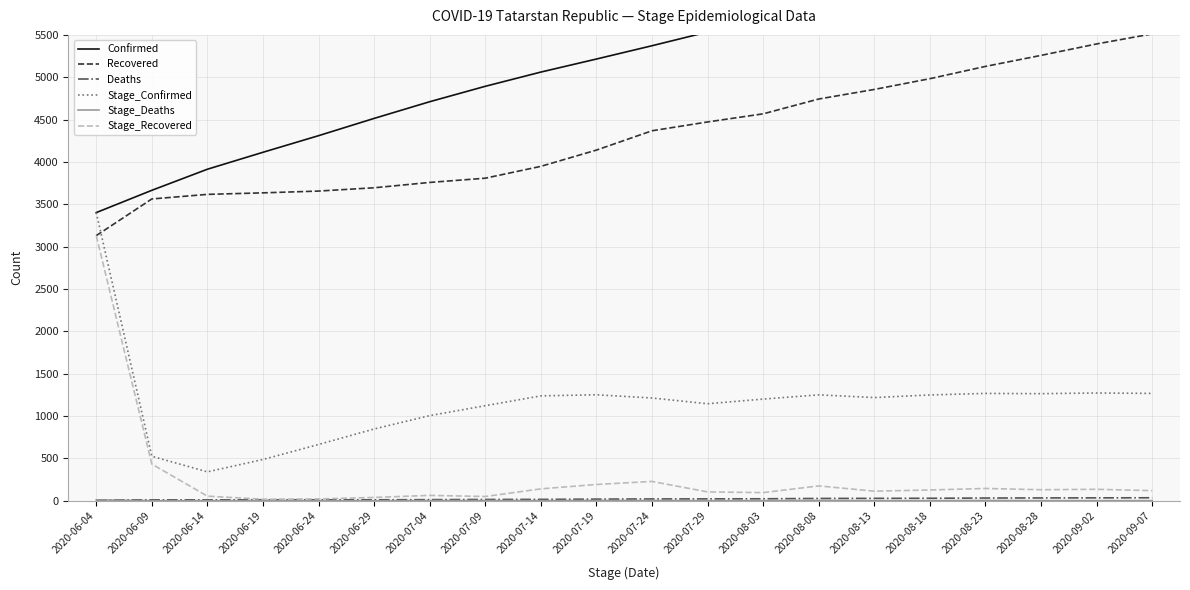

How many Stage_Deaths values are between 1 and 2?

12